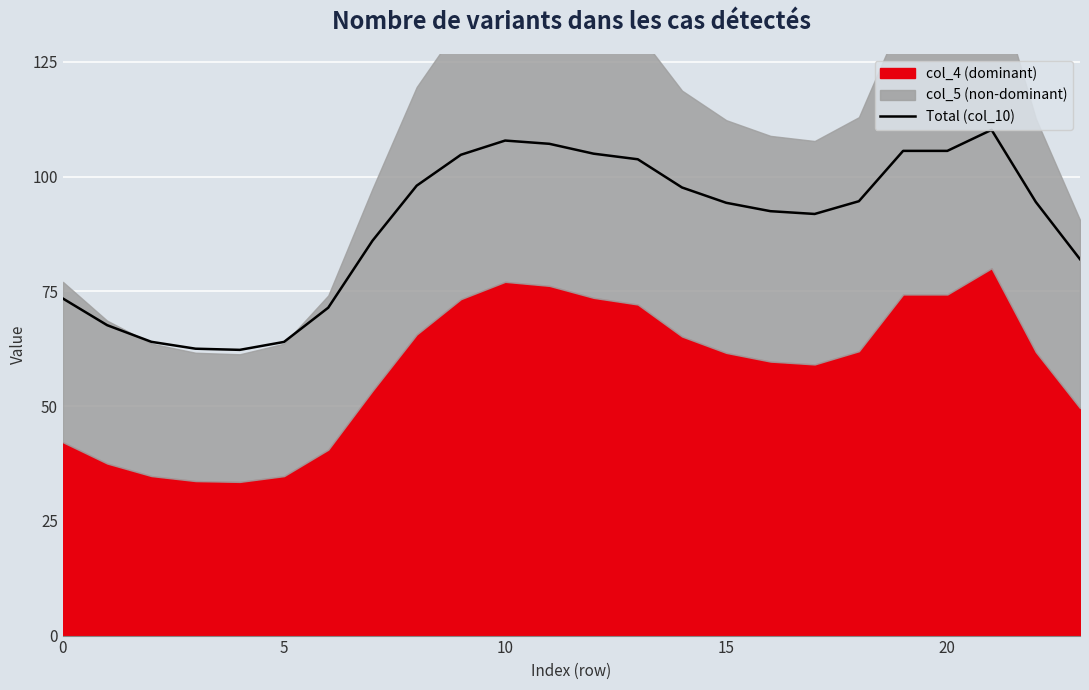

How many points are lower than both their immediate neighbors (excluding endpoints)?

2